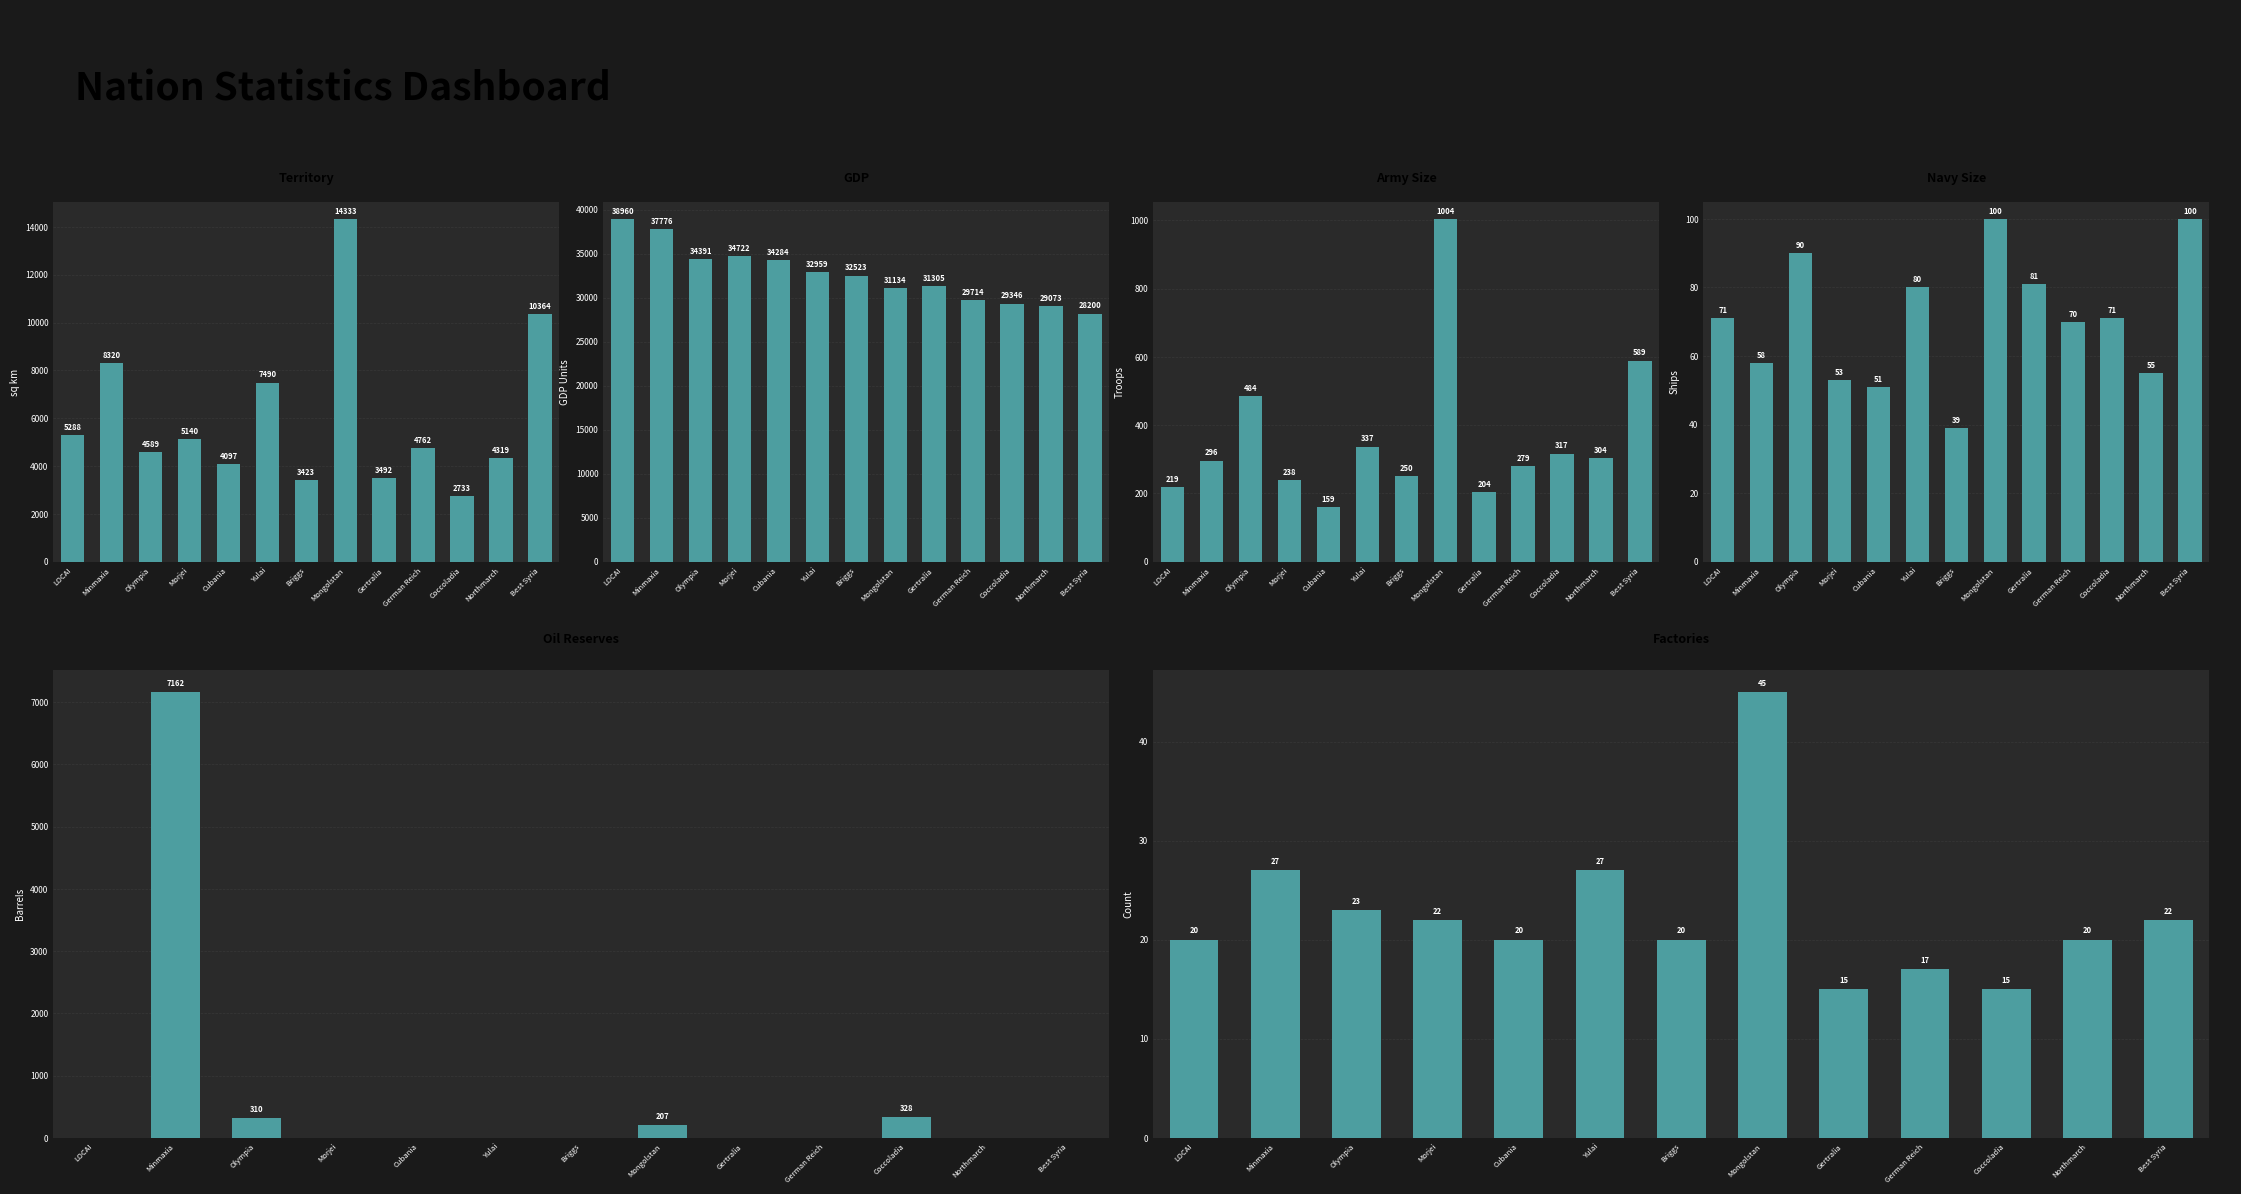

Which series has the widest spread of values?

territory